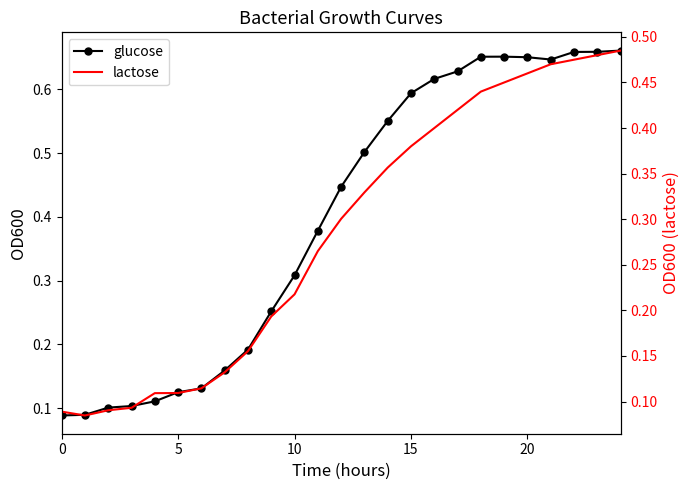

The glucose series shows 0.2 at 5. True or false?

False